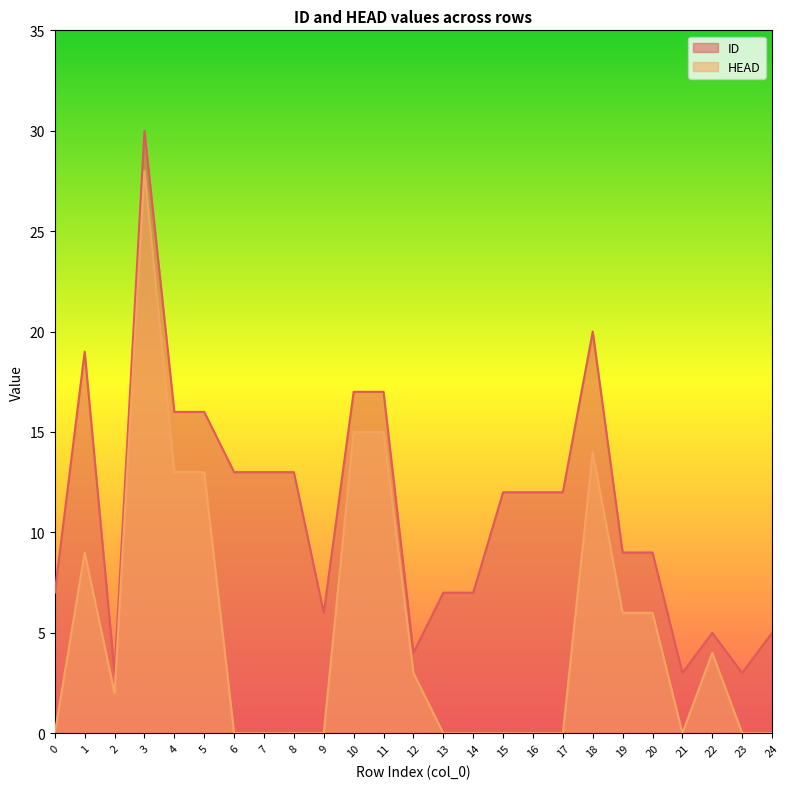

How many values in the ID series are below 12?

12